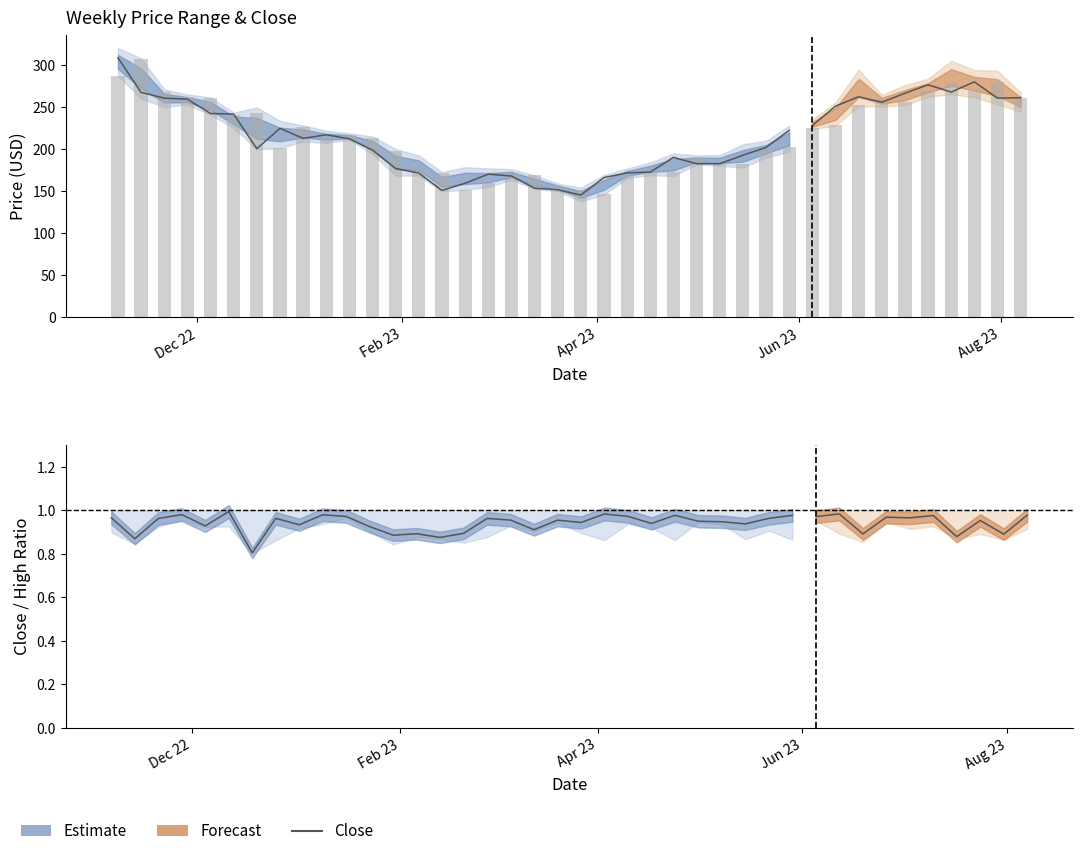

What is the smallest value displayed?

138.0